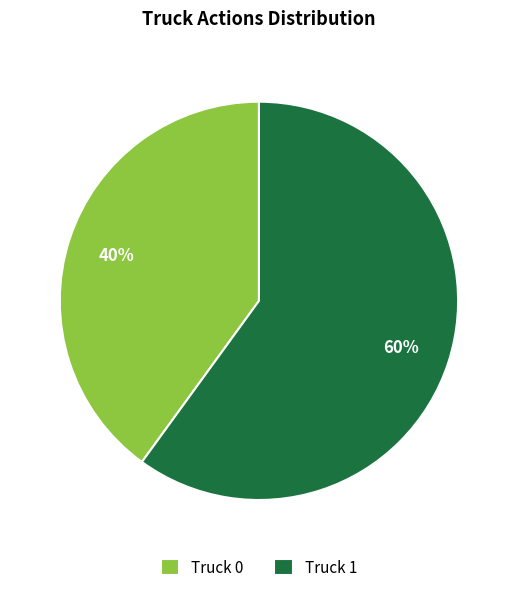

Is there any slice that represents more than half of the pie?

Yes